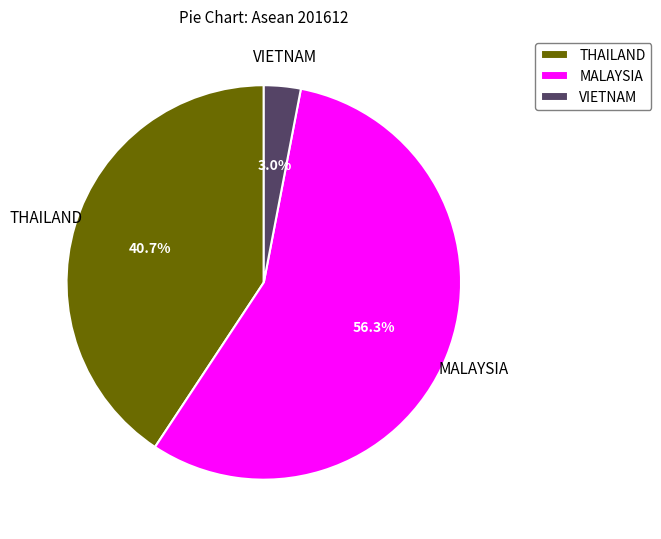

What percentage is the MALAYSIA slice, to the nearest percent?

56%